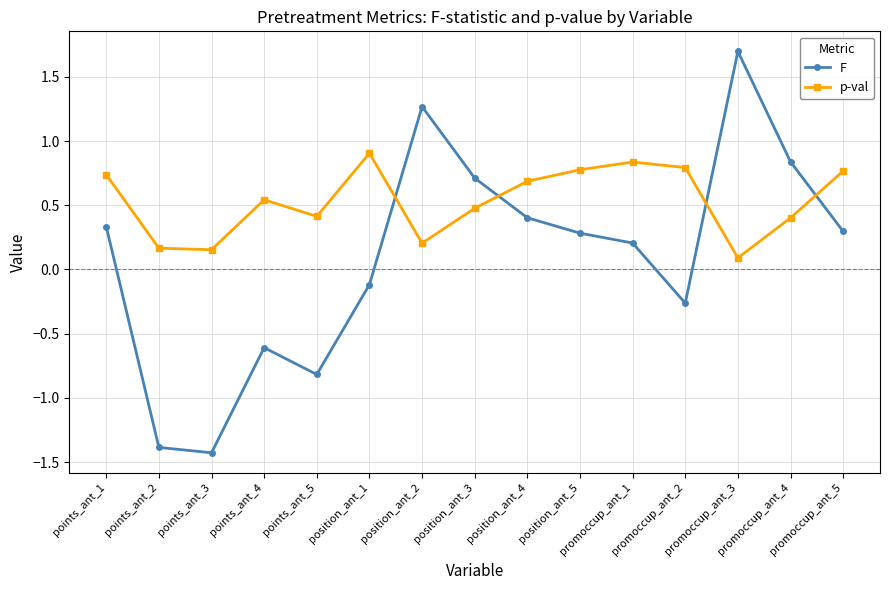

The value of p-val at promoccup_ant_5 is 0.2. True or false?

False